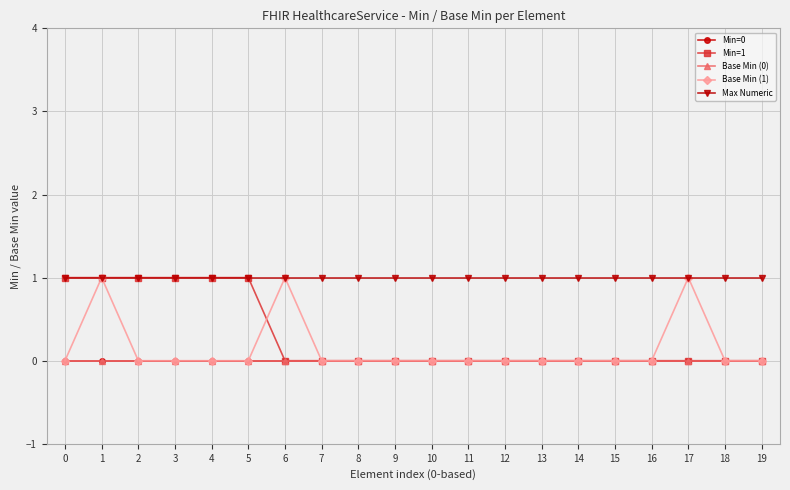

Does the chart have visible grid lines?

Yes